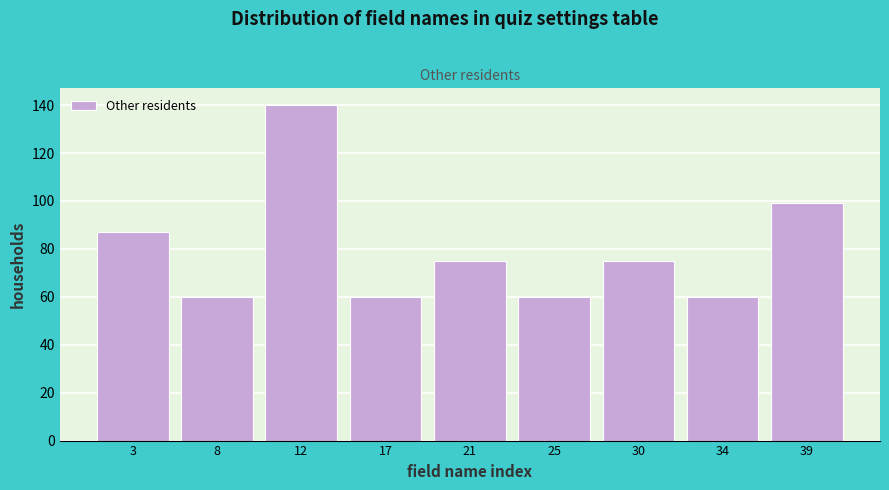

Reading left to right, what are all the values shown in this chart?

3=87	8=60	12=140	17=60	21=75	25=60	30=75	34=60	39=99